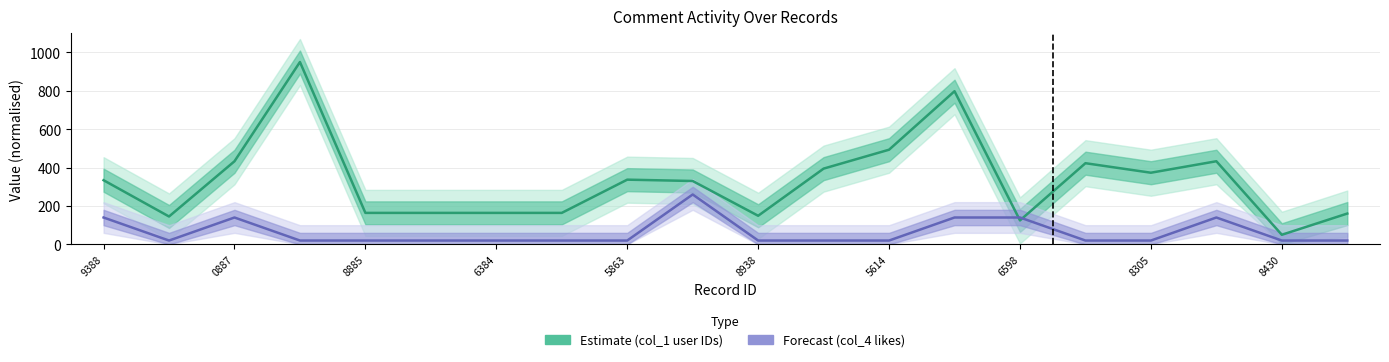

After their last crossing, which series has the higher values: Forecast (col_4) or Estimate (col_1)?

Estimate (col_1)